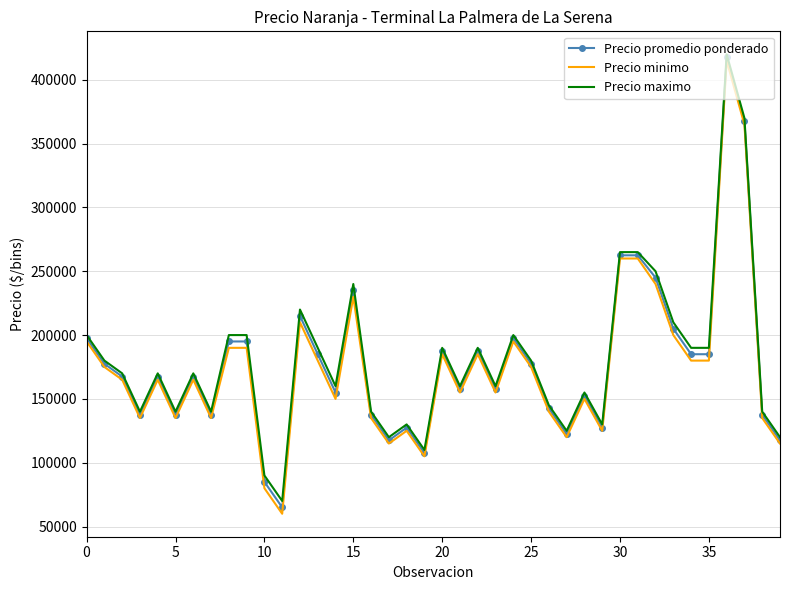

Which series has the widest spread of values?

Precio minimo